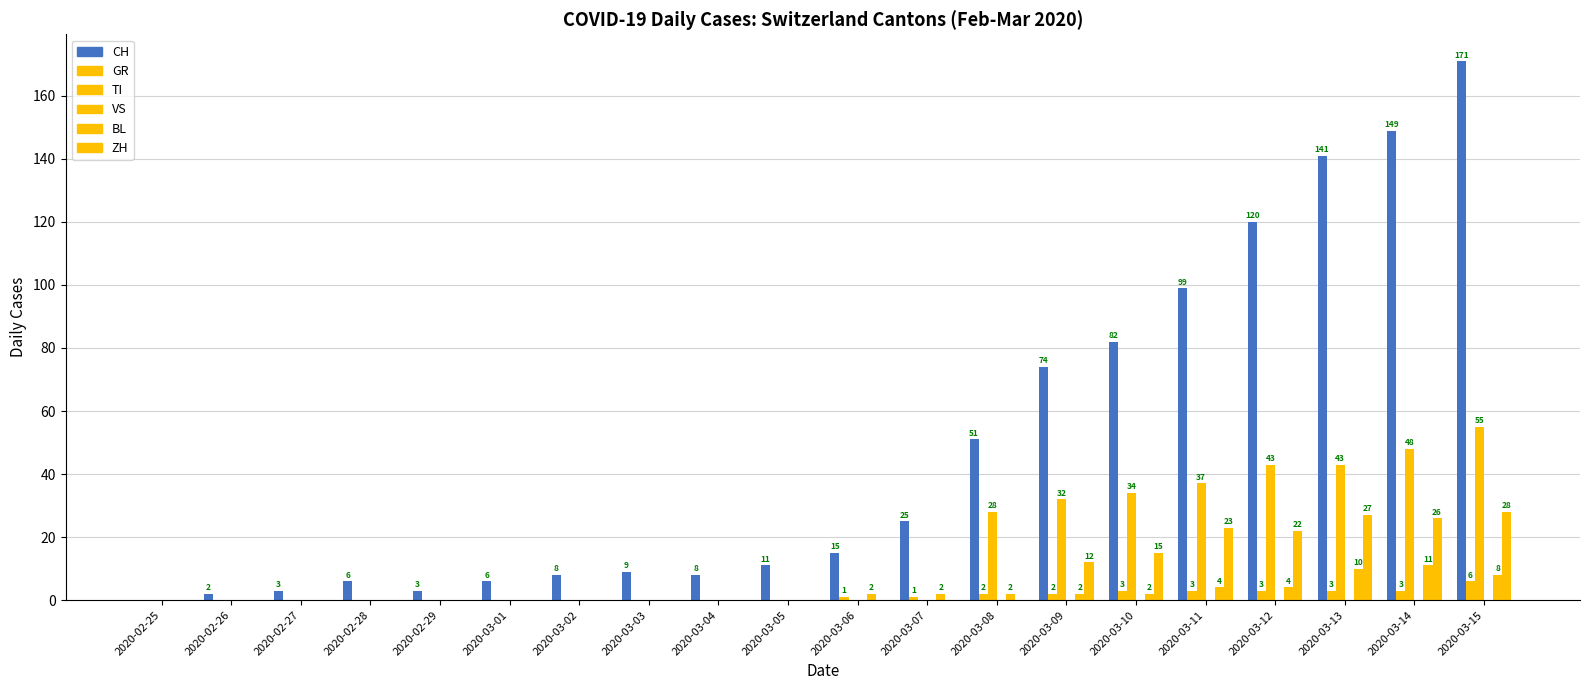

How many series are shown in this chart?

5